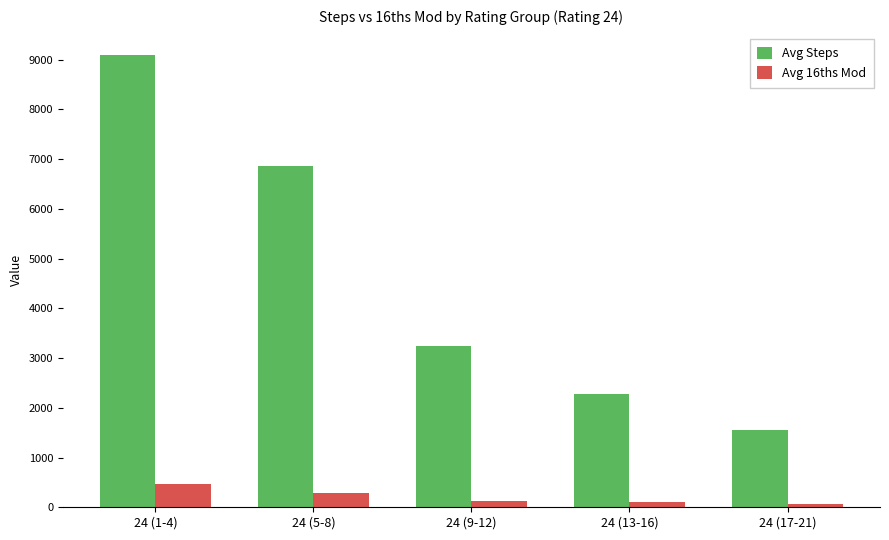

What is the difference between the Avg Steps values at 24 (17-21) and 24 (1-4)?

7521